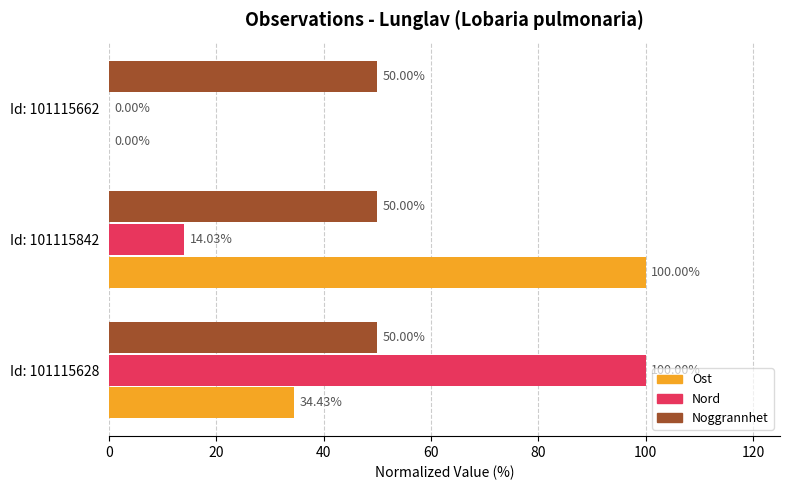

What is the greatest value displayed?

100.0